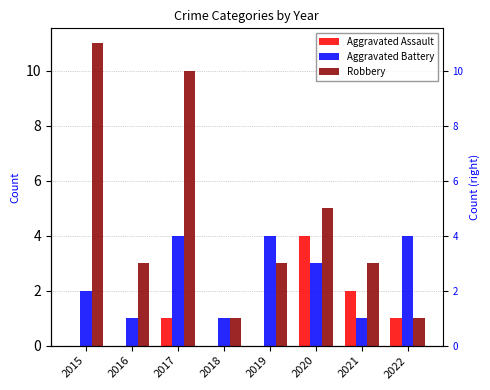

Between 2017 and 2018, which series saw the biggest shift?

Robbery